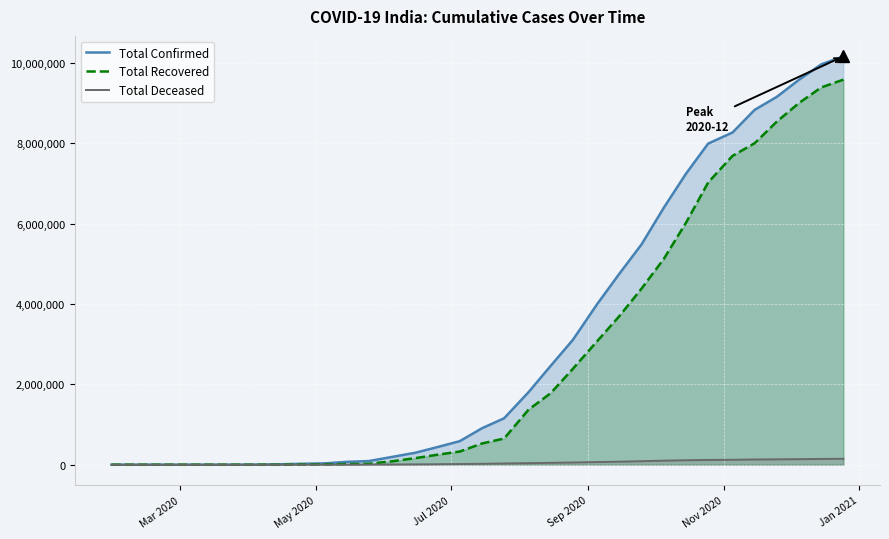

Which series has the largest range (max minus min)?

Total Confirmed